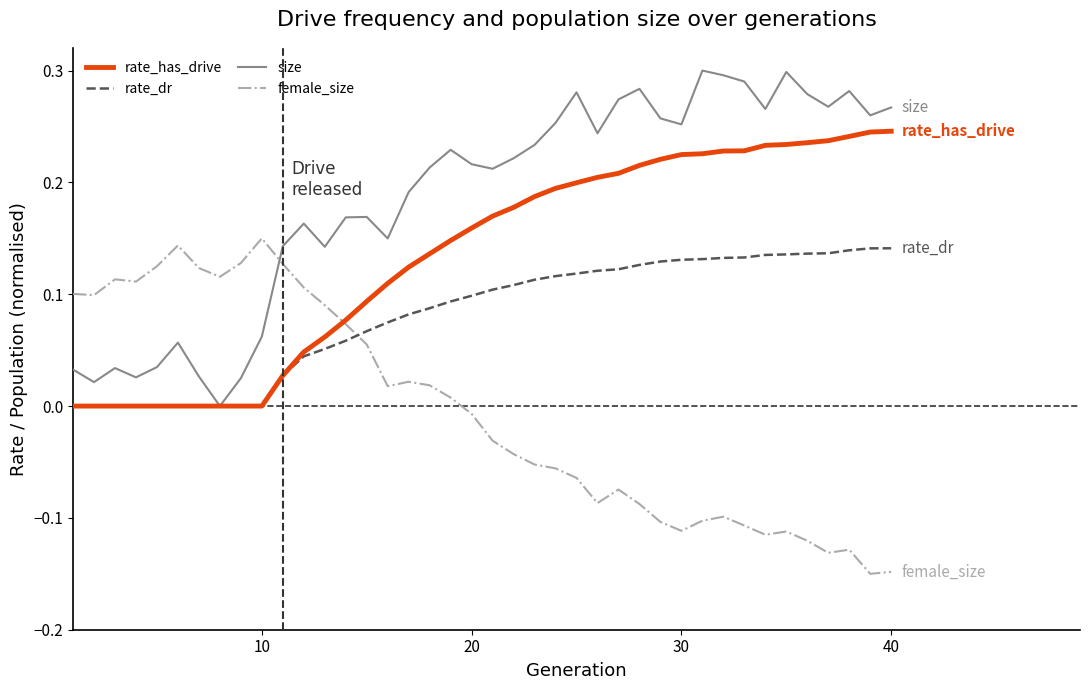

Does the chart have visible grid lines?

No